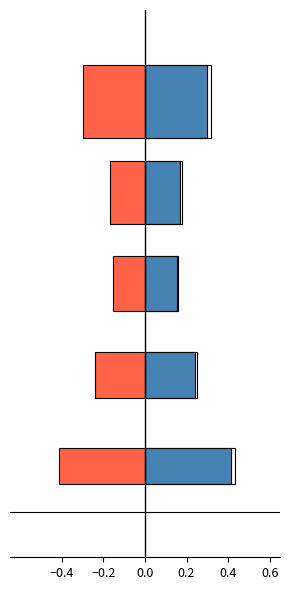

The job342_scenario1_652 series shows 0.3 at −0.4. True or false?

True